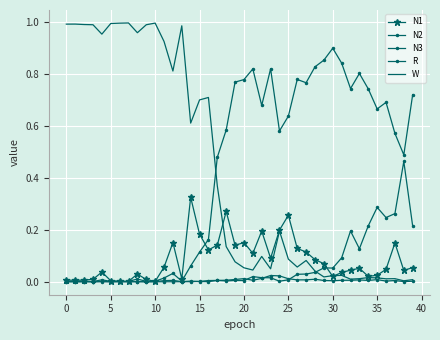

Which series ends up on top after the final intersection of N3 and N1?

N3